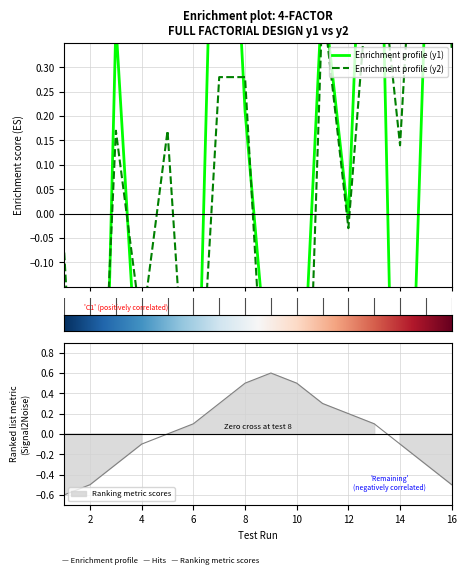

True or false: Enrichment profile (y2) and Enrichment profile (y1) cross at least once.

True